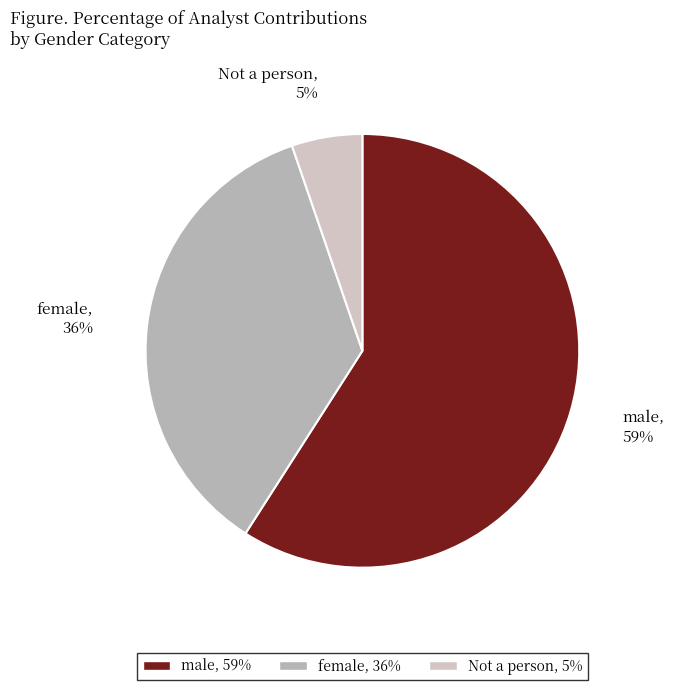

Combined, do Not a person and female account for over 50%?

No